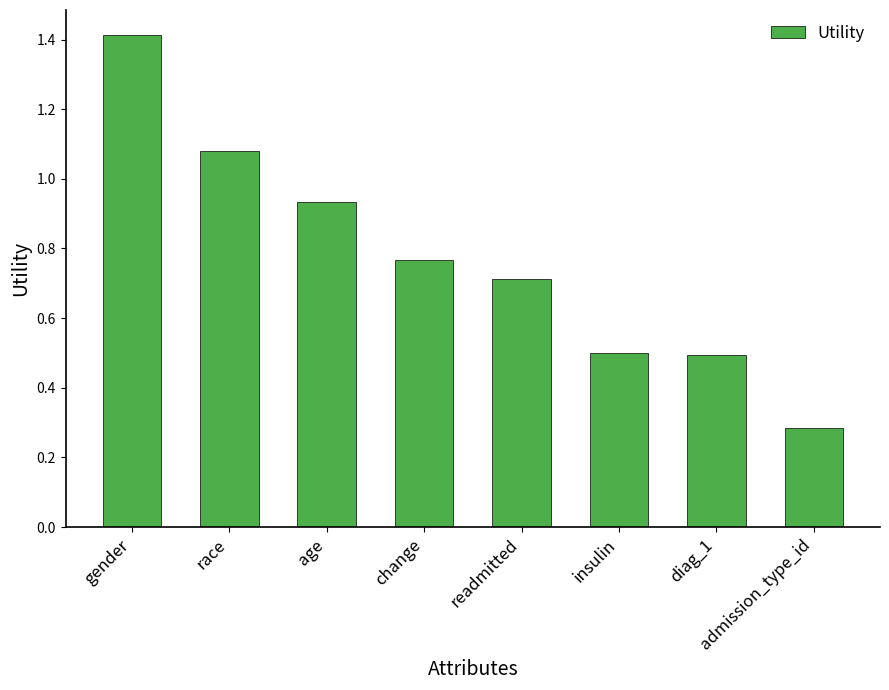

What position from the right is diag_1?

2